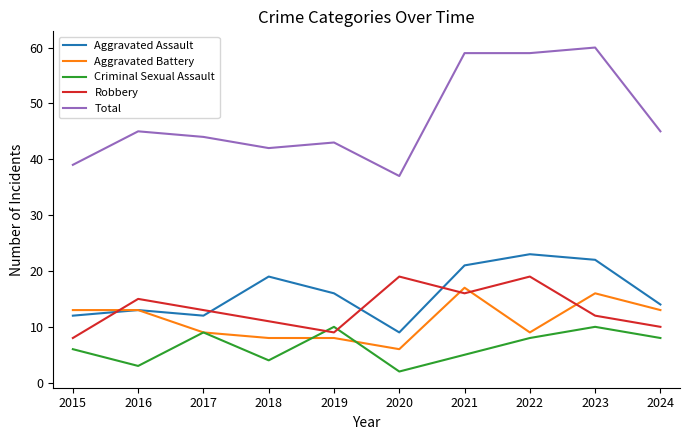

Is the value of Aggravated Assault at 2016 greater than the value of Robbery at 2022?

No